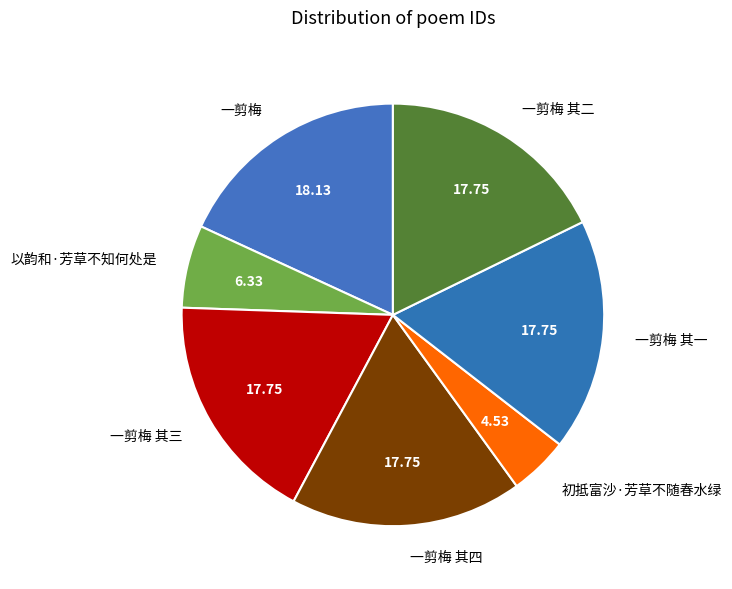

Combined, do 一剪梅 and 一剪梅 其四 account for over 50%?

No